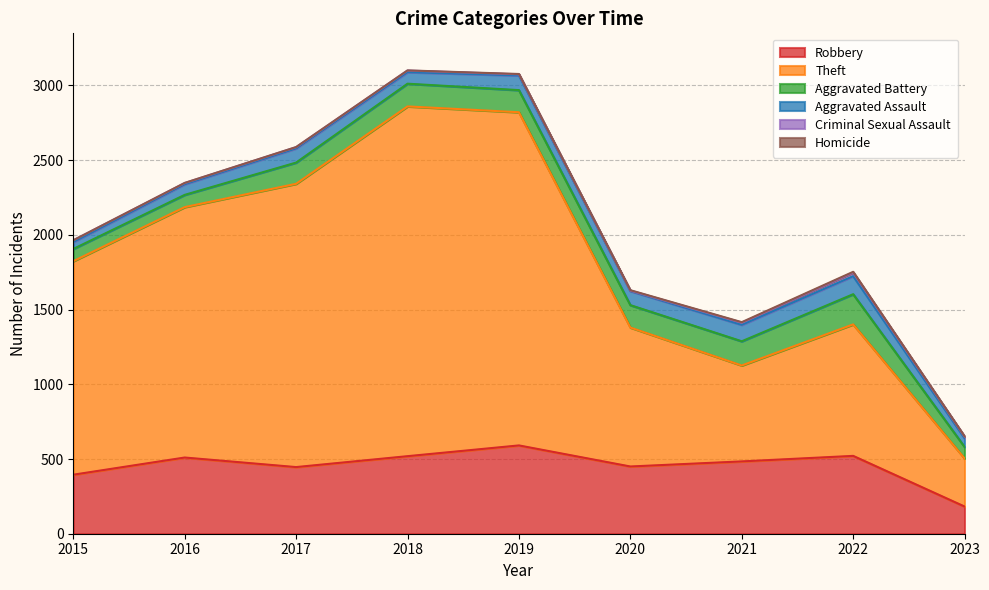

What is the total value across all series at 2018?

3101